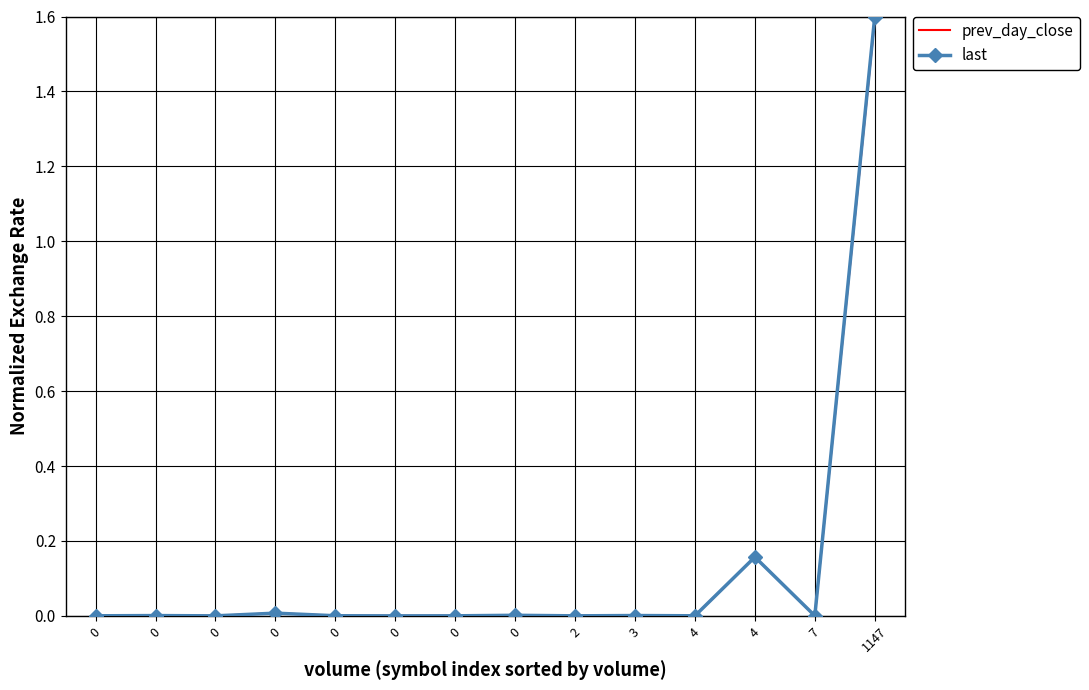

Is it true that prev_day_close equals 0.0 at 0?

False